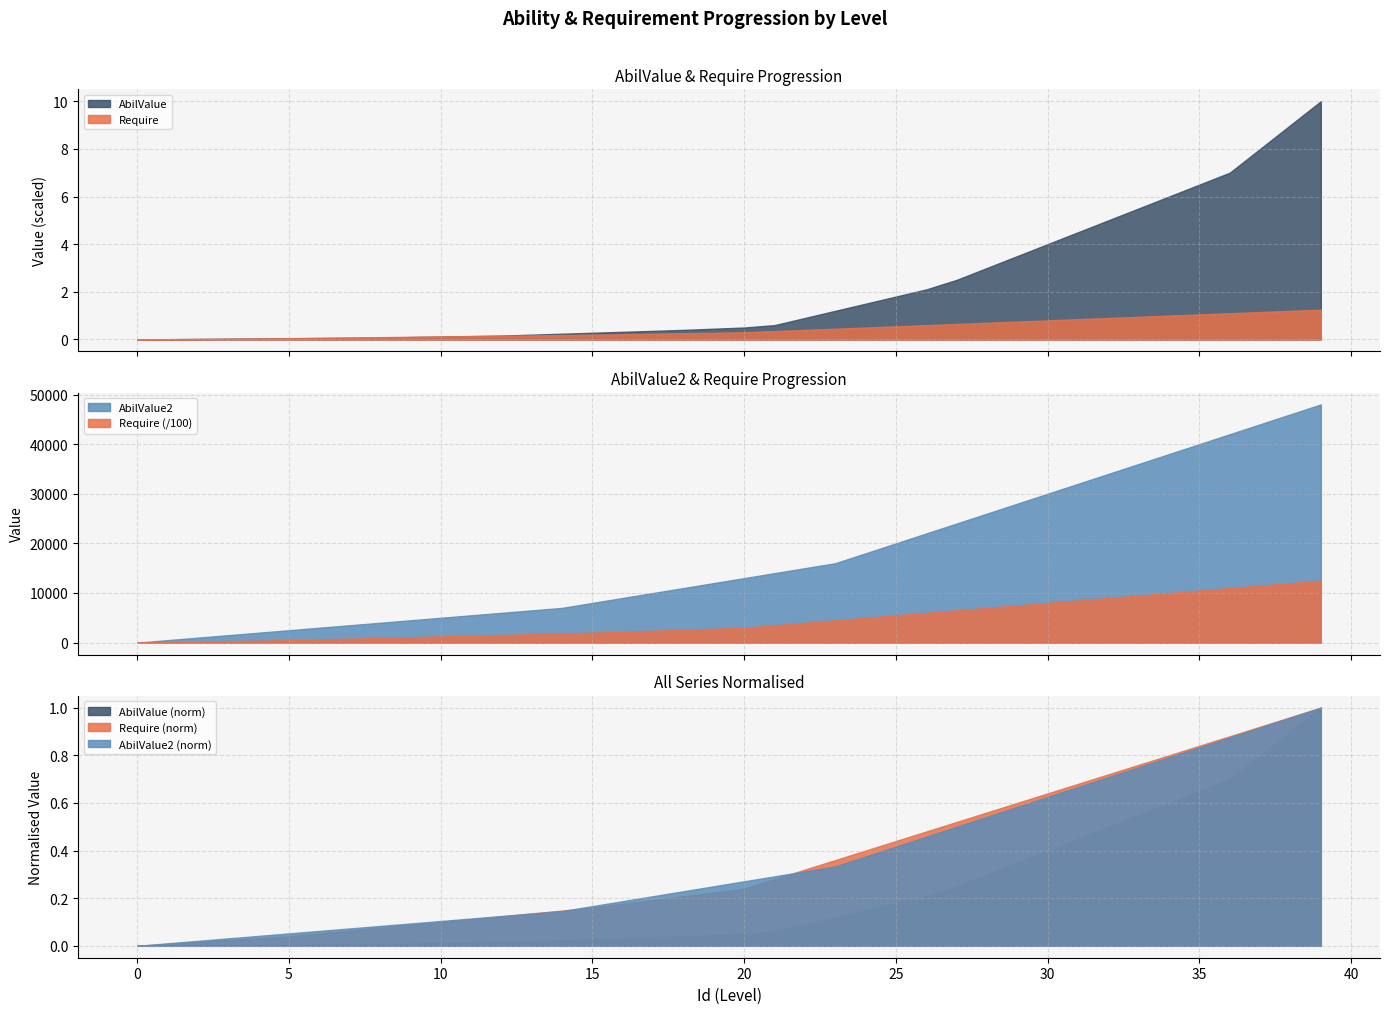

Reading left to right, transcribe all the data shown in this chart.

Require: 0	10000	20000	30000	40000	50000	65000	80000	95000	110000	125000	140000	155000	170000	185000	200000	220000	240000	260000	280000	300000	350000	400000	450000	500000	550000	600000	650000	700000	750000	800000	850000	900000	950000	1000000	1050000	1100000	1150000	1200000	1250000
AbilValue: 0	10000000	20000000	30000000	40000000	50000000	60000000	70000000	80000000	100000000	120000000	140000000	160000000	200000000	240000000	280000000	320000000	360000000	400000000	450000000	500000000	600000000	900000000	1200000000	1500000000	1800000000	2100000000	2500000000	3000000000	3500000000	4000000000	4500000000	5000000000	5500000000	6000000000	6500000000	7000000000	8000000000	9000000000	10000000000
AbilValue2: 0	500	1000	1500	2000	2500	3000	3500	4000	4500	5000	5500	6000	6500	7000	8000	9000	10000	11000	12000	13000	14000	15000	16000	18000	20000	22000	24000	26000	28000	30000	32000	34000	36000	38000	40000	42000	44000	46000	48000